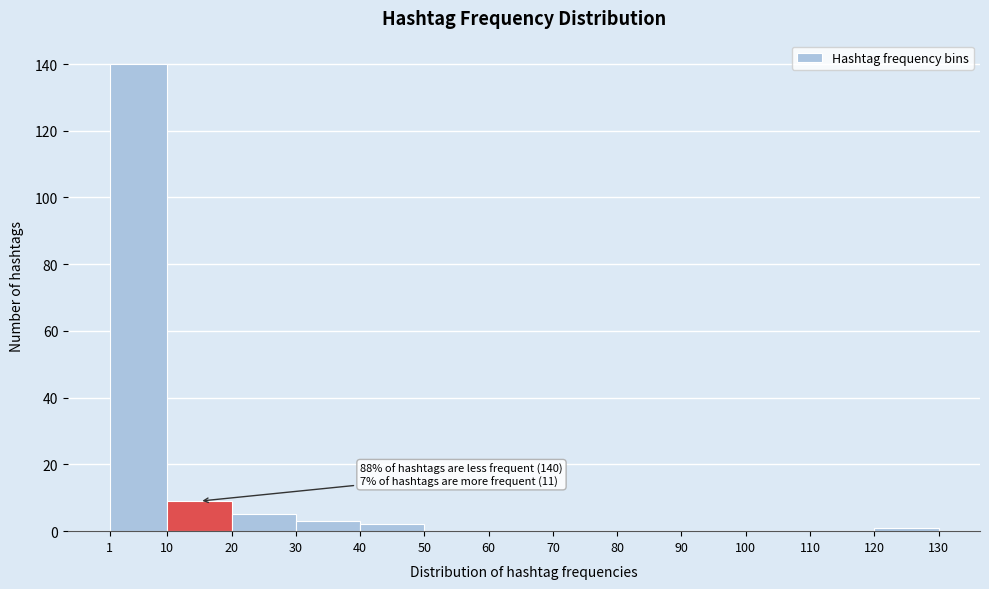

Which range on the x-axis has the tallest bar?

1 to 10